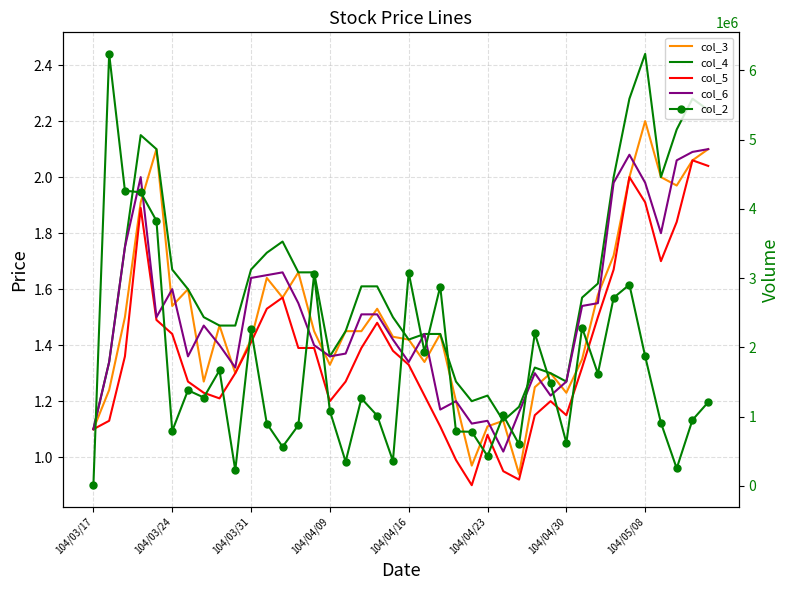

True or false: col_2 and col_6 intersect in this chart.

False